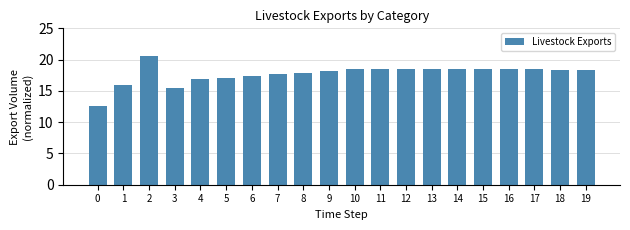

Is it true that the value at 0 is 12.6?

True